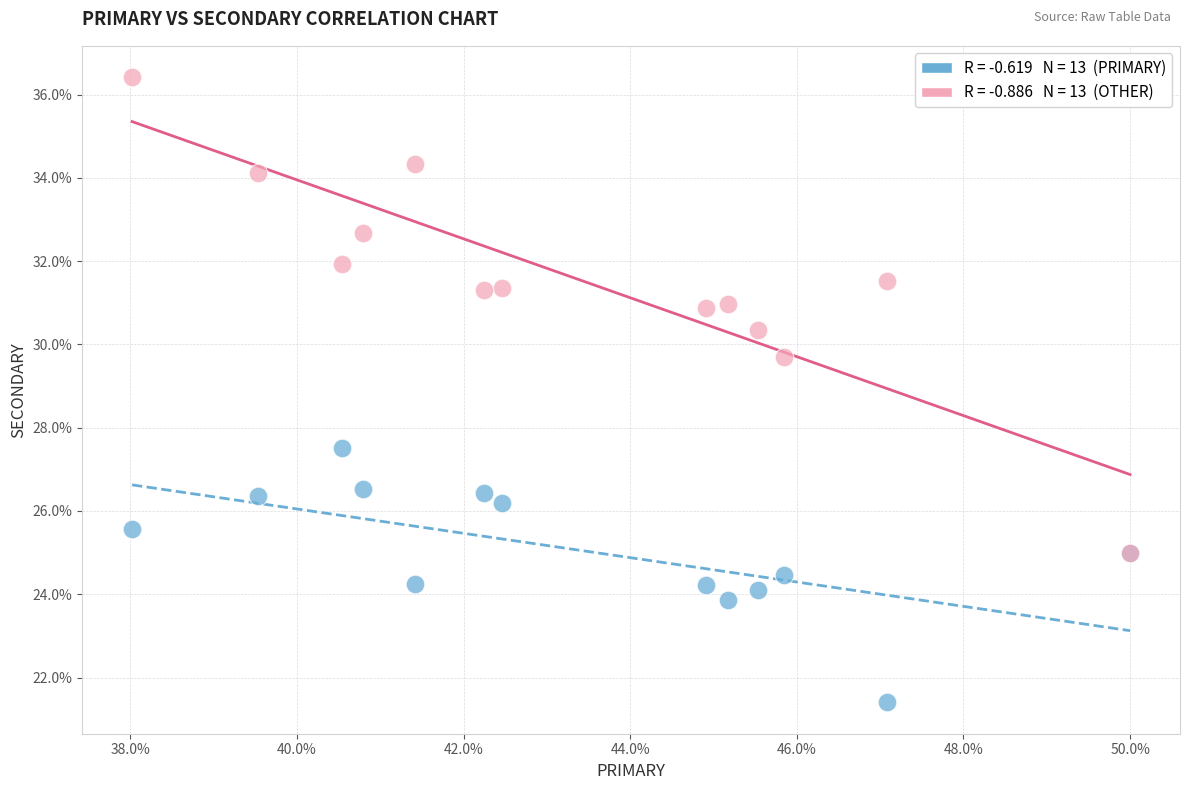

Across all series, what Y value is closest to 28?

27.5